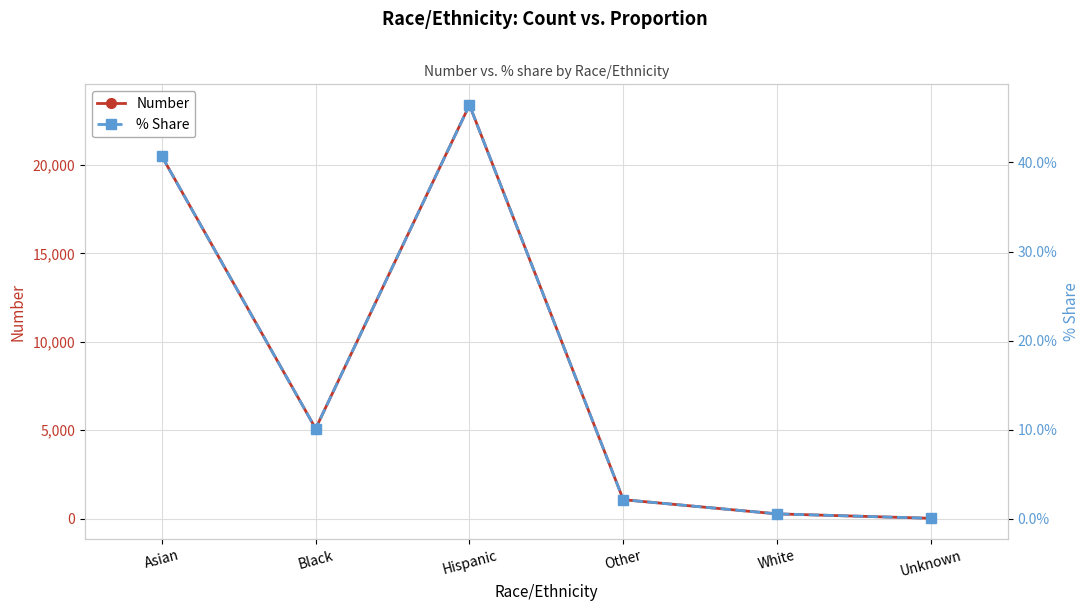

List the labels in order of Number value, largest first.

Hispanic, Asian, Black, Other, White, Unknown